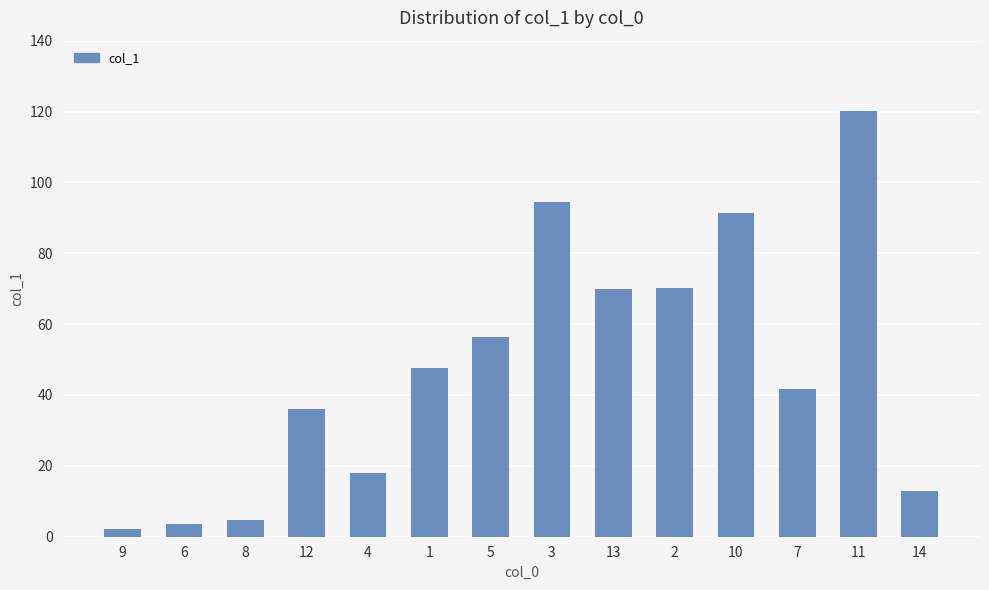

What is the value of the 5th bar from the left?

18.0